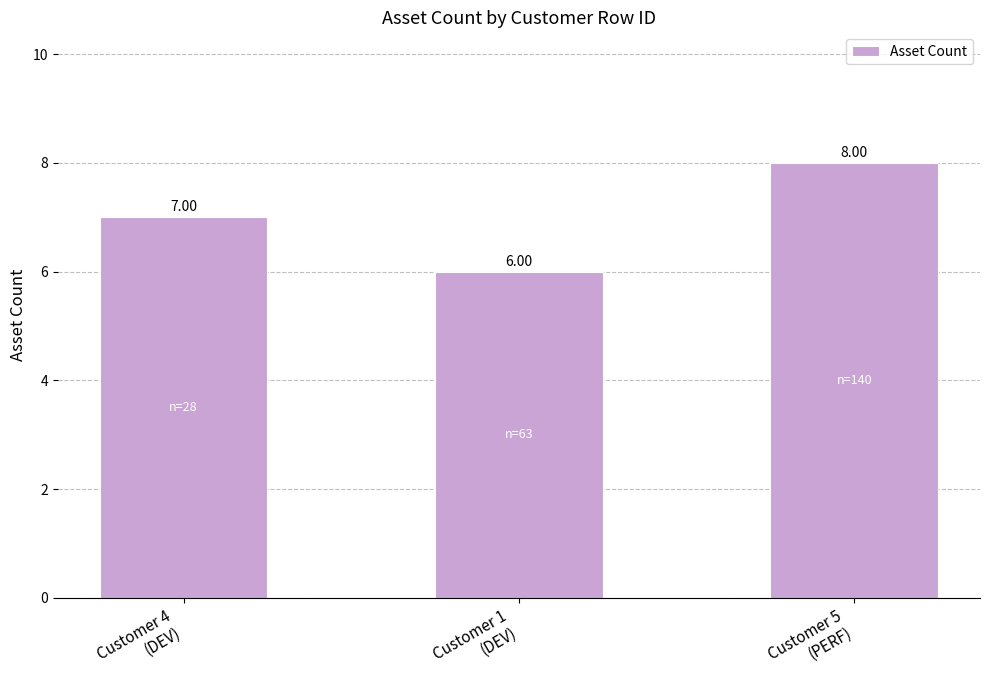

True or false: the data shows 6 at Customer 1
(DEV).

True